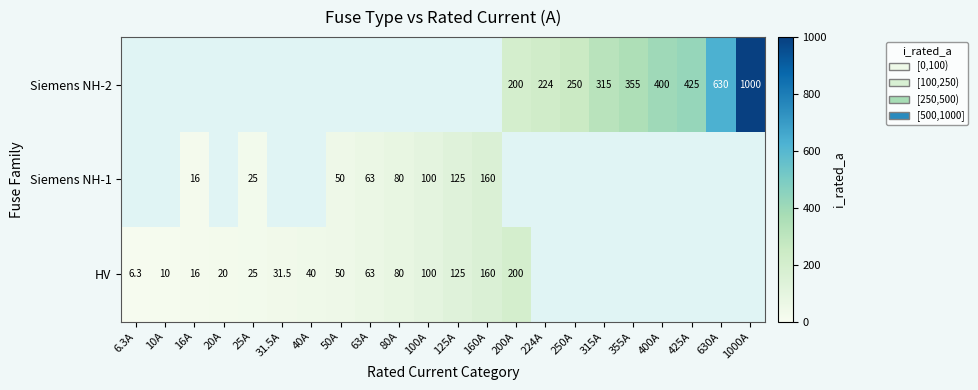

True or false: HV has a value of 16.0 at 16A.

True